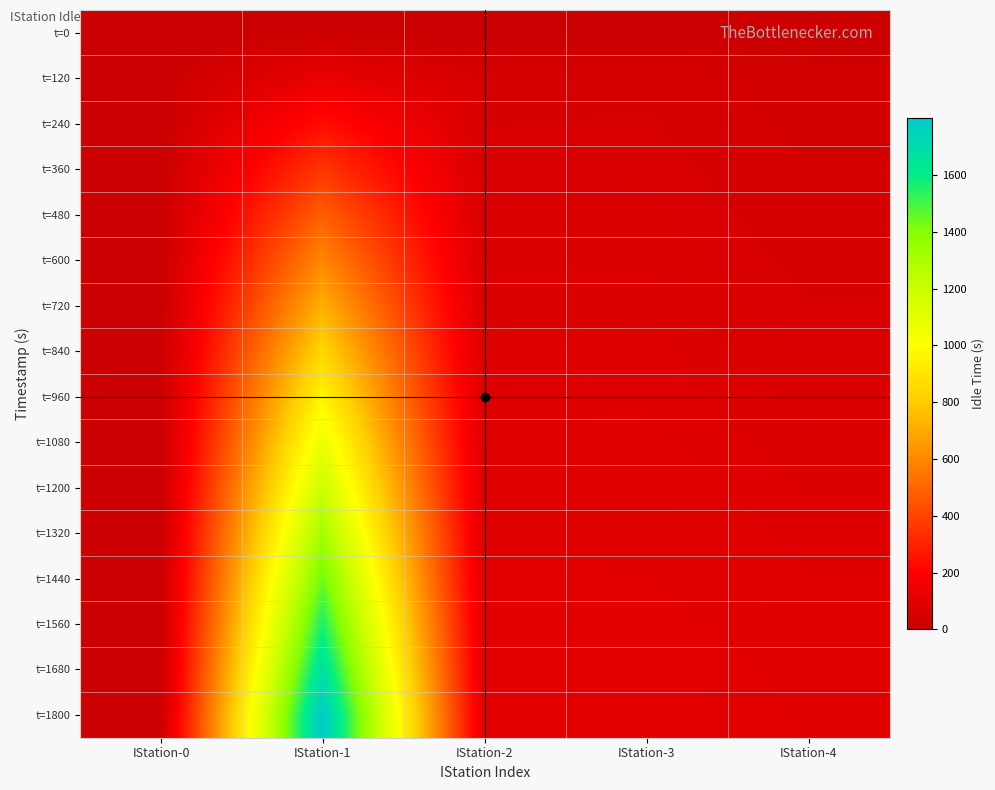

Reading left to right, extract all data points from this chart.

t=0: IStation-0=0.0	IStation-1=0.0	IStation-2=0.0	IStation-3=0.0	IStation-4=0.0
t=120: IStation-0=0.0	IStation-1=120.0	IStation-2=43.5	IStation-3=45.7	IStation-4=26.4
t=240: IStation-0=0.0	IStation-1=239.9	IStation-2=48.5	IStation-3=50.2	IStation-4=31.5
t=360: IStation-0=0.0	IStation-1=359.7	IStation-2=54.3	IStation-3=55.4	IStation-4=35.2
t=480: IStation-0=0.0	IStation-1=479.9	IStation-2=57.5	IStation-3=59.5	IStation-4=40.2
t=600: IStation-0=0.0	IStation-1=599.9	IStation-2=62.9	IStation-3=64.2	IStation-4=44.6
t=720: IStation-0=0.0	IStation-1=720.0	IStation-2=66.6	IStation-3=66.6	IStation-4=50.1
t=840: IStation-0=0.0	IStation-1=840.0	IStation-2=71.3	IStation-3=72.5	IStation-4=56.2
t=960: IStation-0=0.0	IStation-1=960.0	IStation-2=75.2	IStation-3=76.1	IStation-4=60.5
t=1080: IStation-0=0.0	IStation-1=1079.8	IStation-2=78.6	IStation-3=79.7	IStation-4=64.0
t=1200: IStation-0=0.0	IStation-1=1199.8	IStation-2=83.1	IStation-3=84.9	IStation-4=69.4
t=1320: IStation-0=0.0	IStation-1=1320.0	IStation-2=89.5	IStation-3=88.7	IStation-4=73.9
t=1440: IStation-0=0.0	IStation-1=1440.0	IStation-2=93.6	IStation-3=91.8	IStation-4=77.3
t=1560: IStation-0=0.0	IStation-1=1559.9	IStation-2=98.2	IStation-3=97.1	IStation-4=82.0
t=1680: IStation-0=0.0	IStation-1=1679.7	IStation-2=102.2	IStation-3=102.1	IStation-4=85.9
t=1800: IStation-0=0.0	IStation-1=1799.9	IStation-2=105.1	IStation-3=105.3	IStation-4=90.2